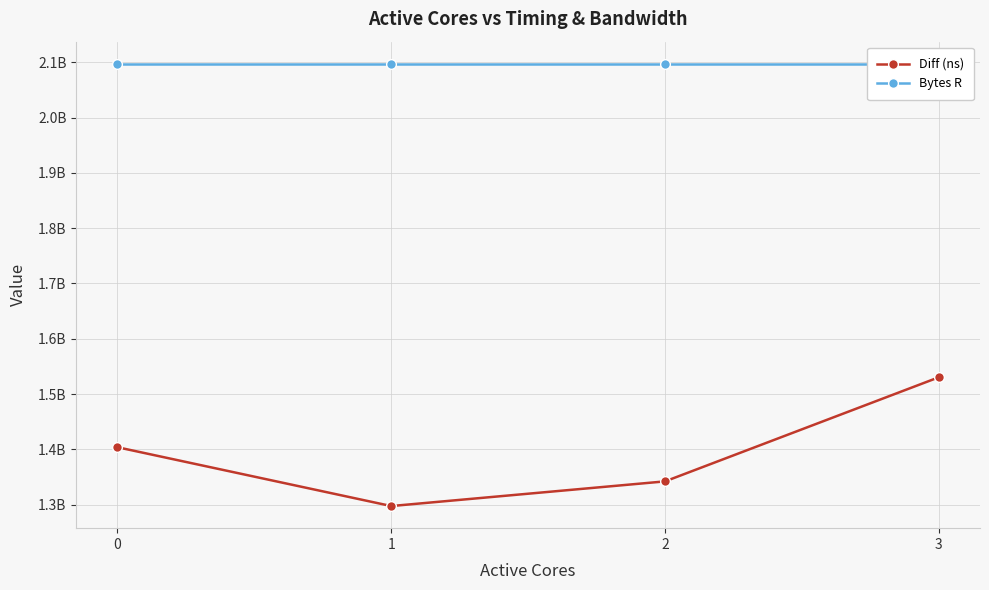

Where does the Diff (ns) series first go above 1404016706?

3